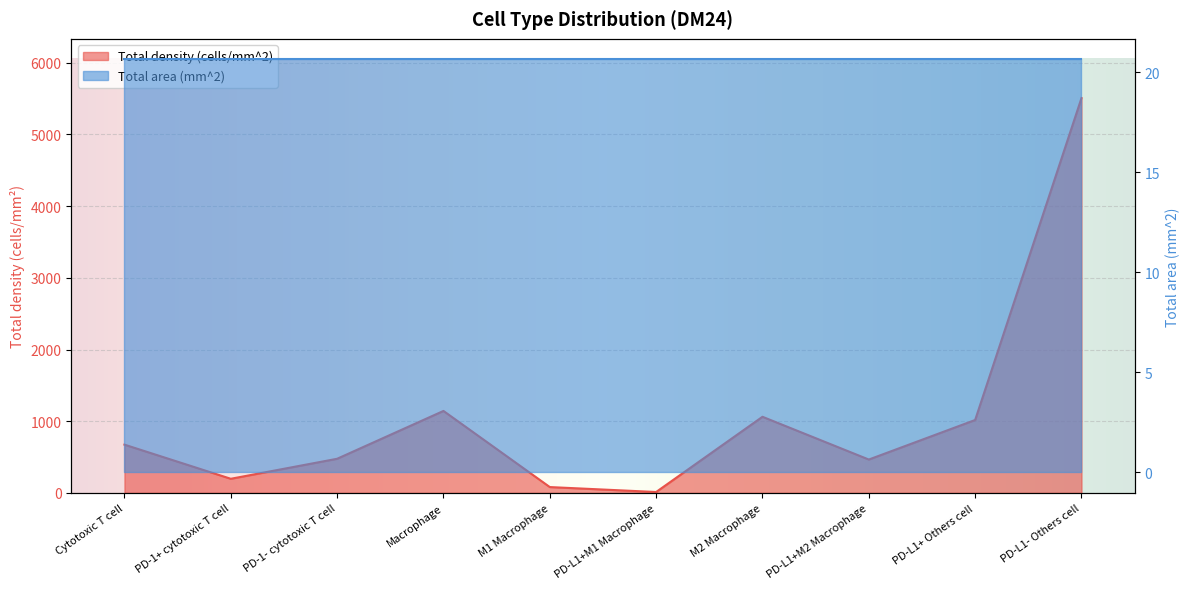

Reading right to left, transcribe all the data shown in this chart.

5507.5	1017.1	465.3	1061.9	12.5	81.4	1143.3	476.2	197.0	673.2